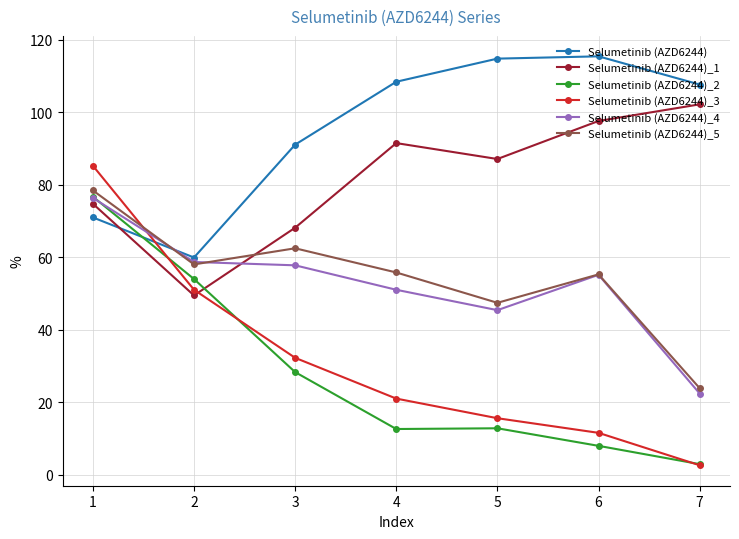

What is the difference between the highest and lowest values at 5?

102.0